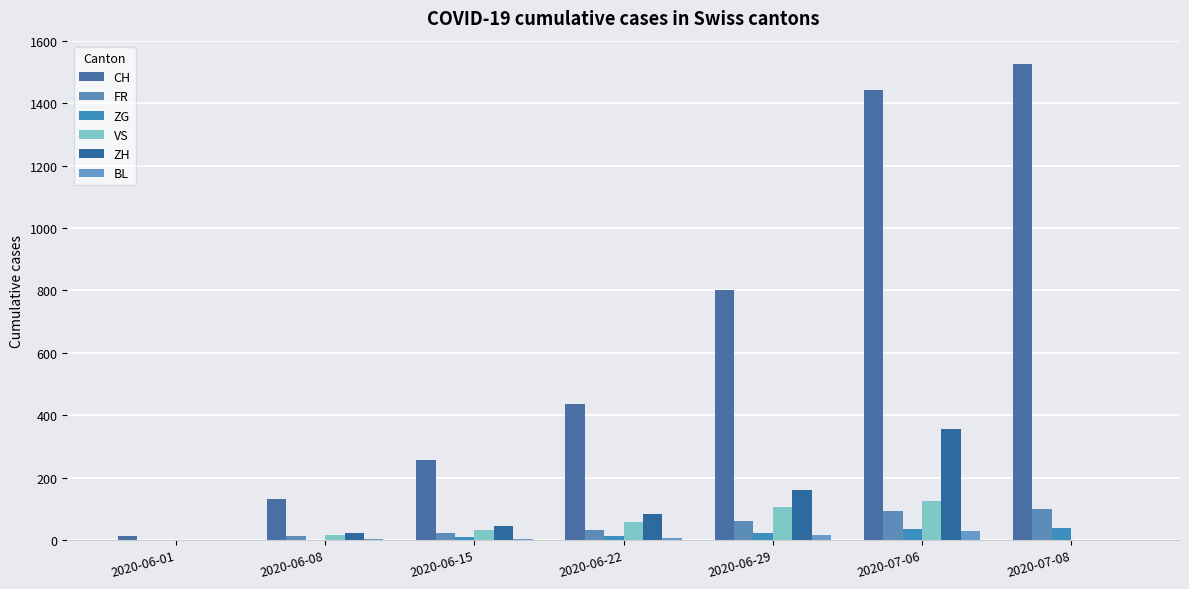

How many distinct data groups are displayed?

6